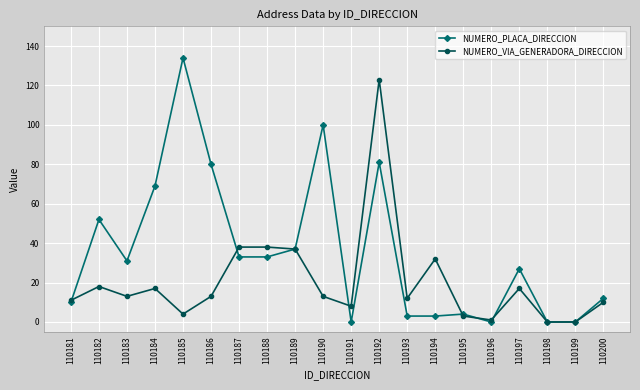

Count the number of data series in this chart.

2